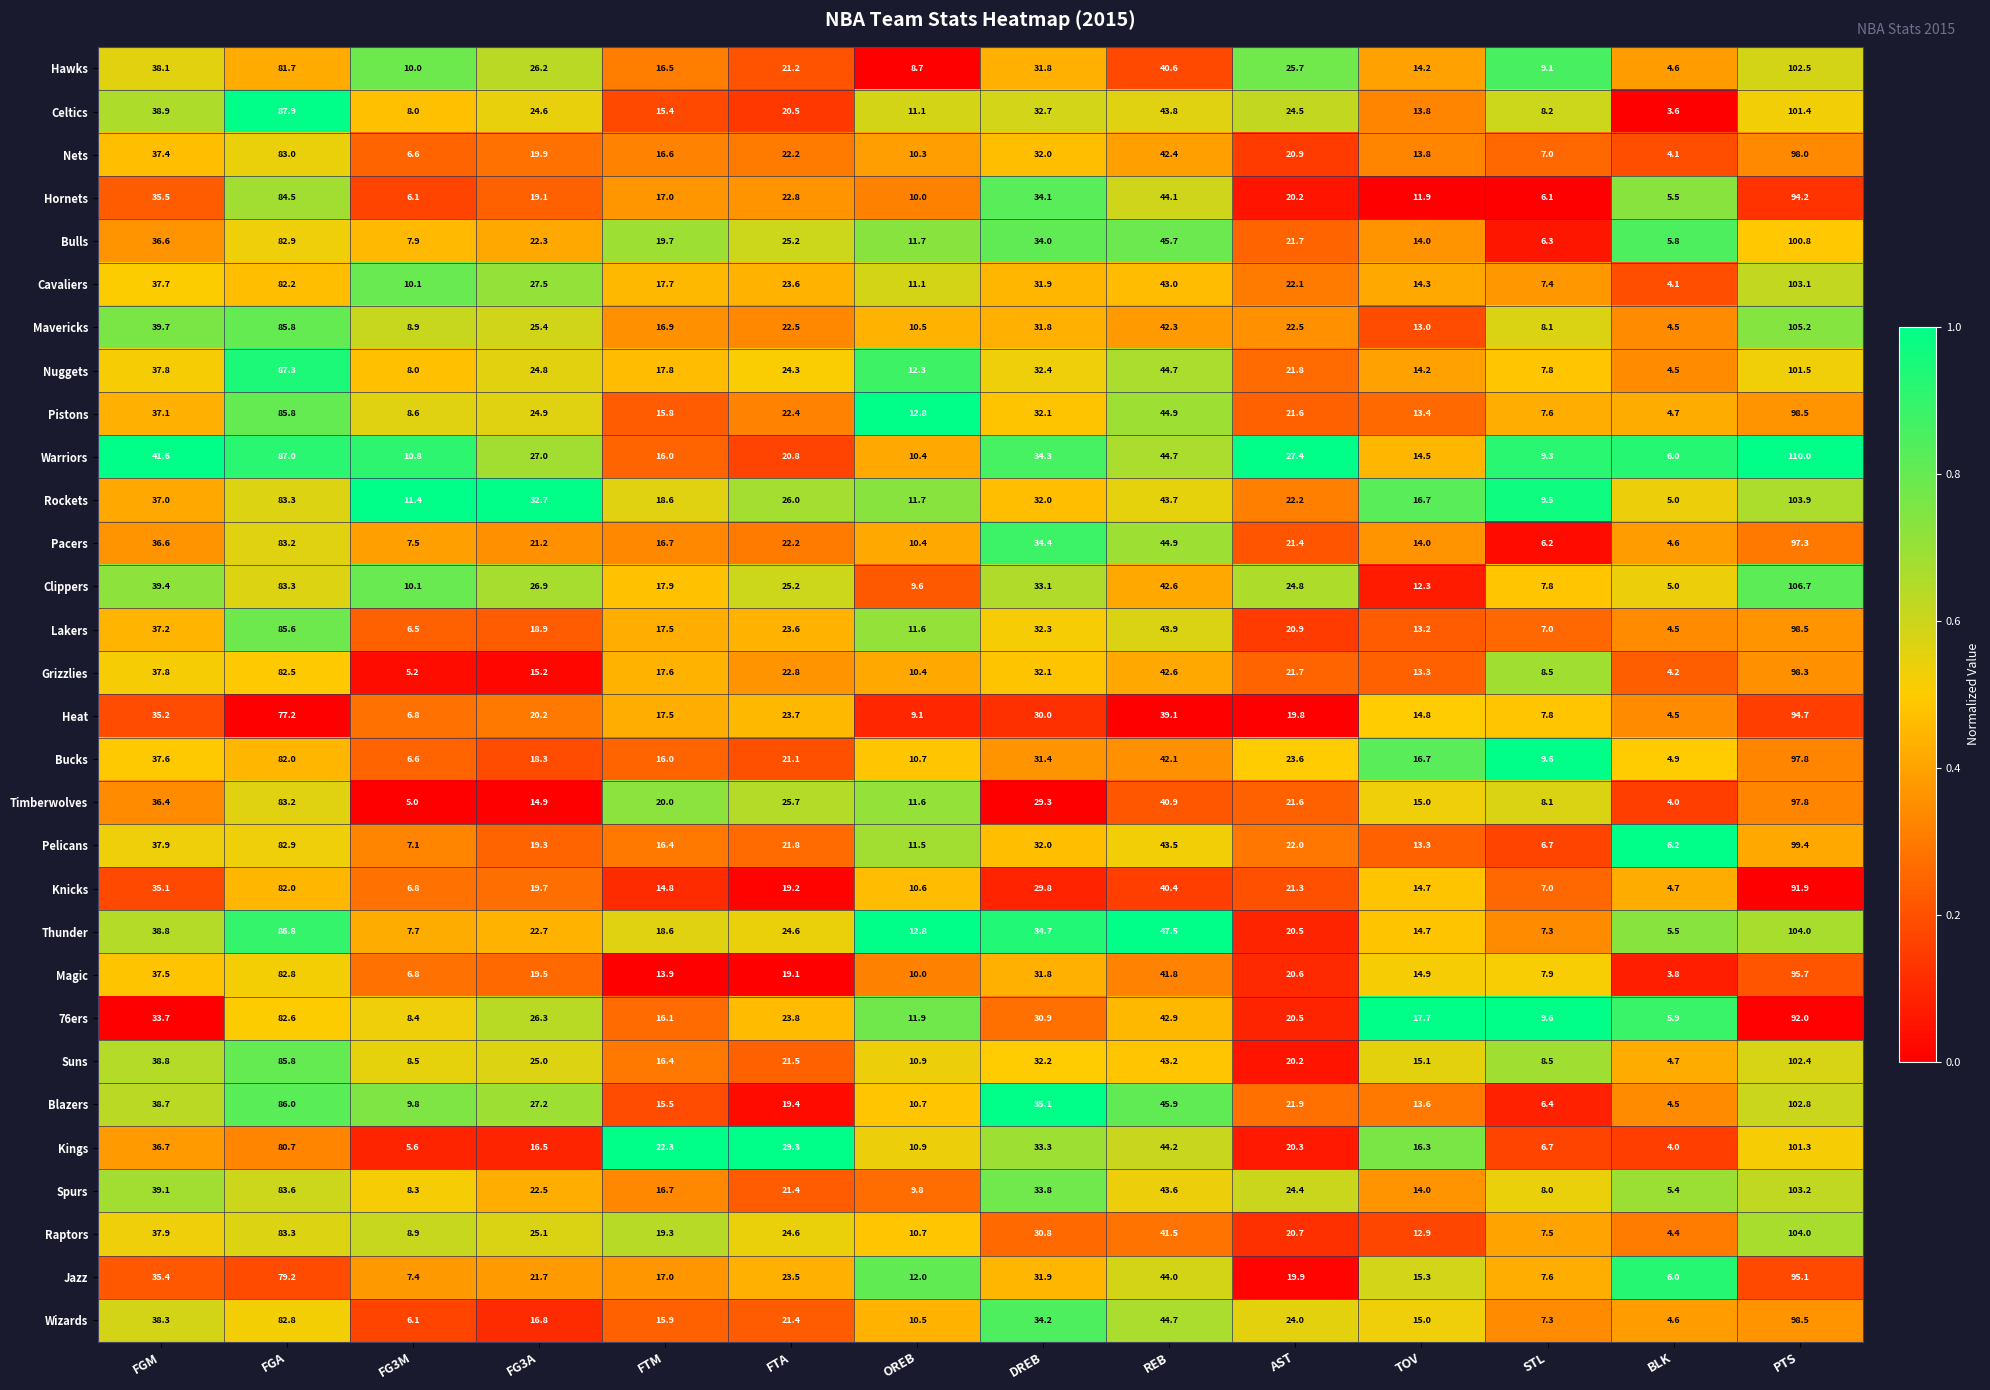

Is it true that Lakers equals 54.3 at DREB?

False